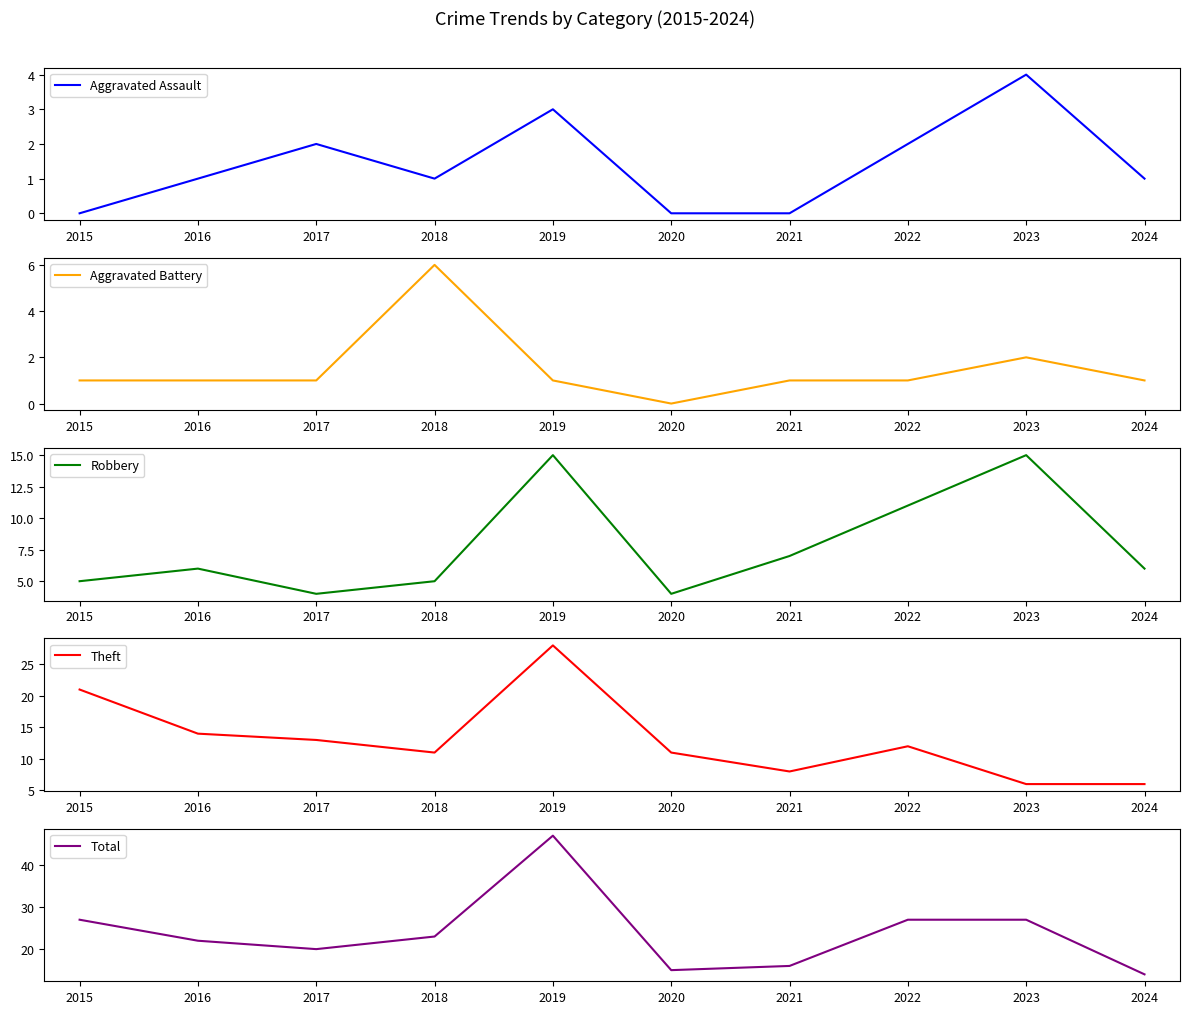

Which series has the widest spread of values?

Total